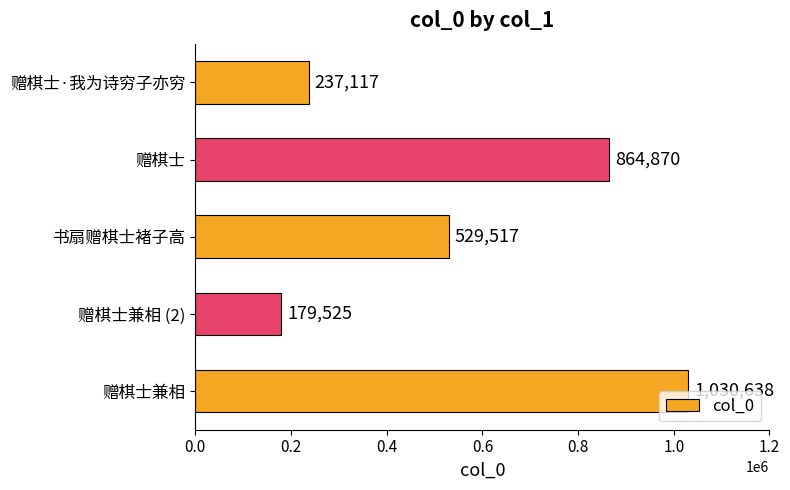

What is the greatest value displayed?

1030638